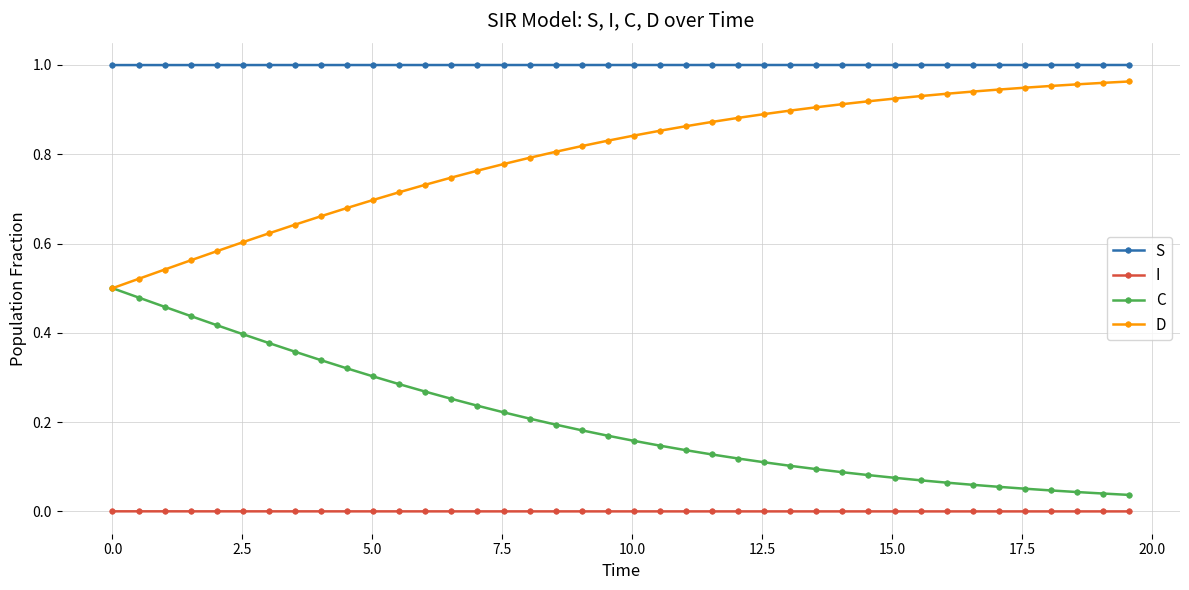

Which series has the largest total across all categories?

S